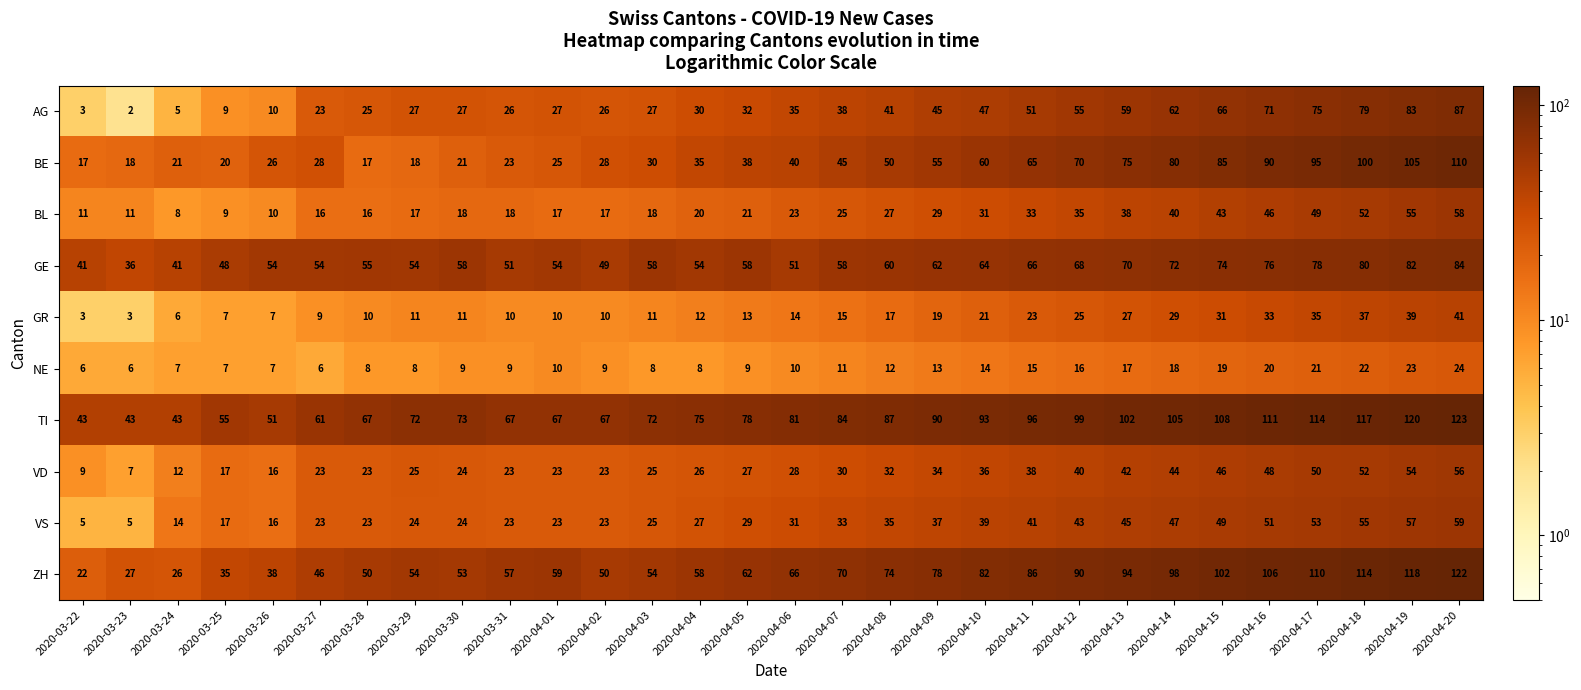

The ZH series shows 33 at 2020-04-06. True or false?

False